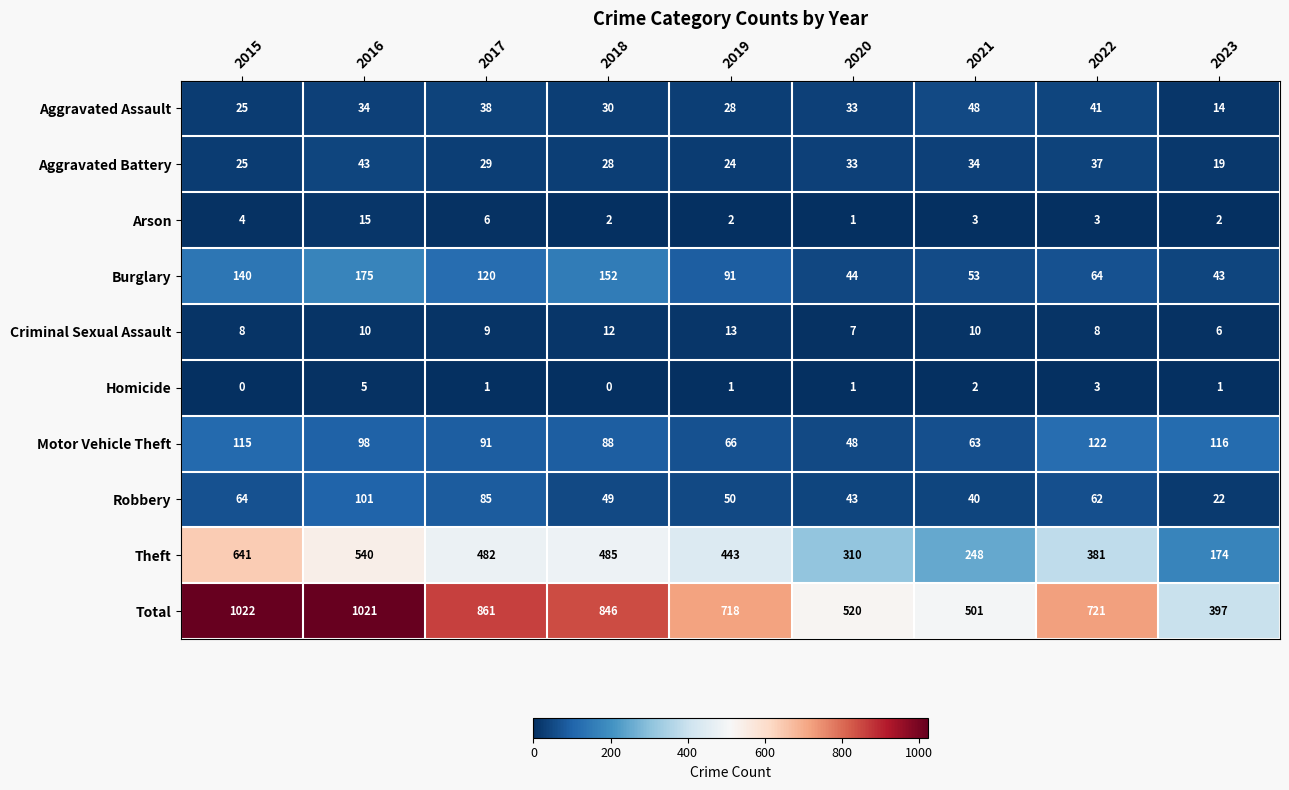

Which series has the largest total across all categories?

Total